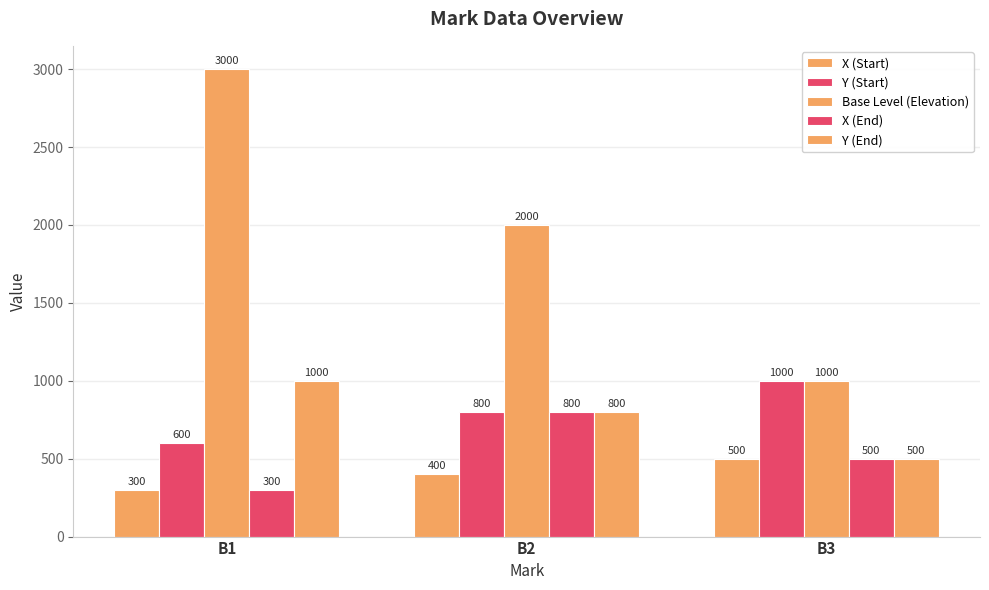

How many series are shown in this chart?

5